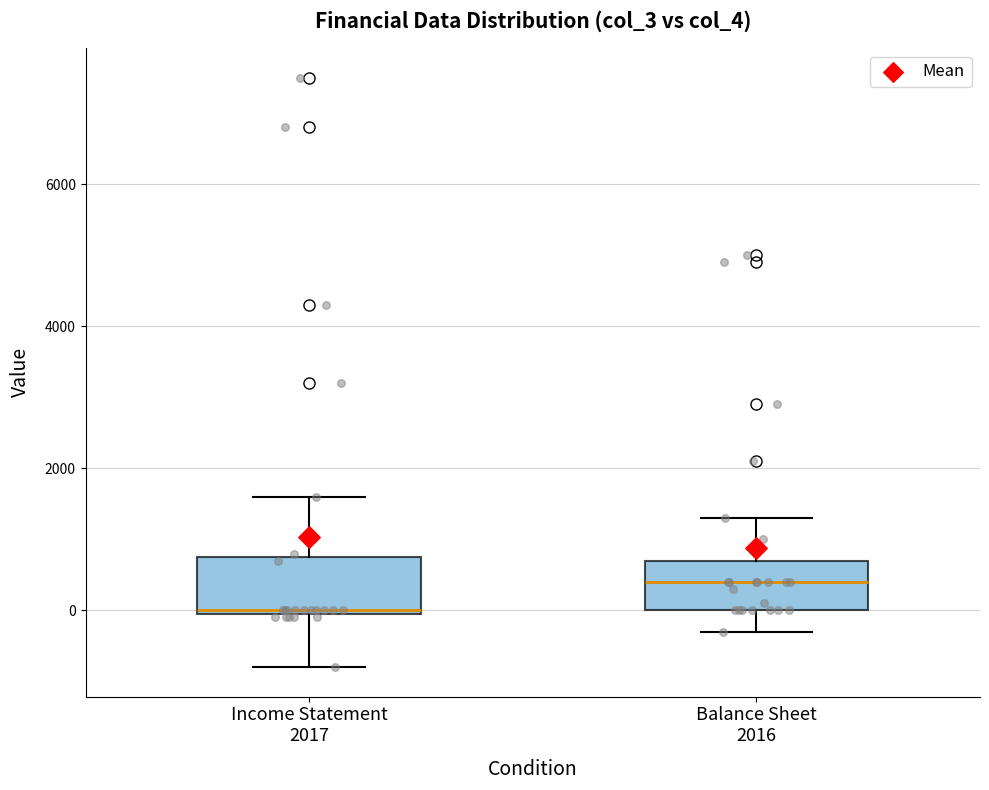

Reading left to right, read every box against the y-axis: the position of its median line, the range the box covers, and the ends of its whiskers. The values are not printed on the chart, so give them approximately, as read against the axis.

Income Statement 2017: median 0, box 0 to 800, whiskers -800 to 1600
Balance Sheet 2016: median 400, box 0 to 800, whiskers -200 to 1400